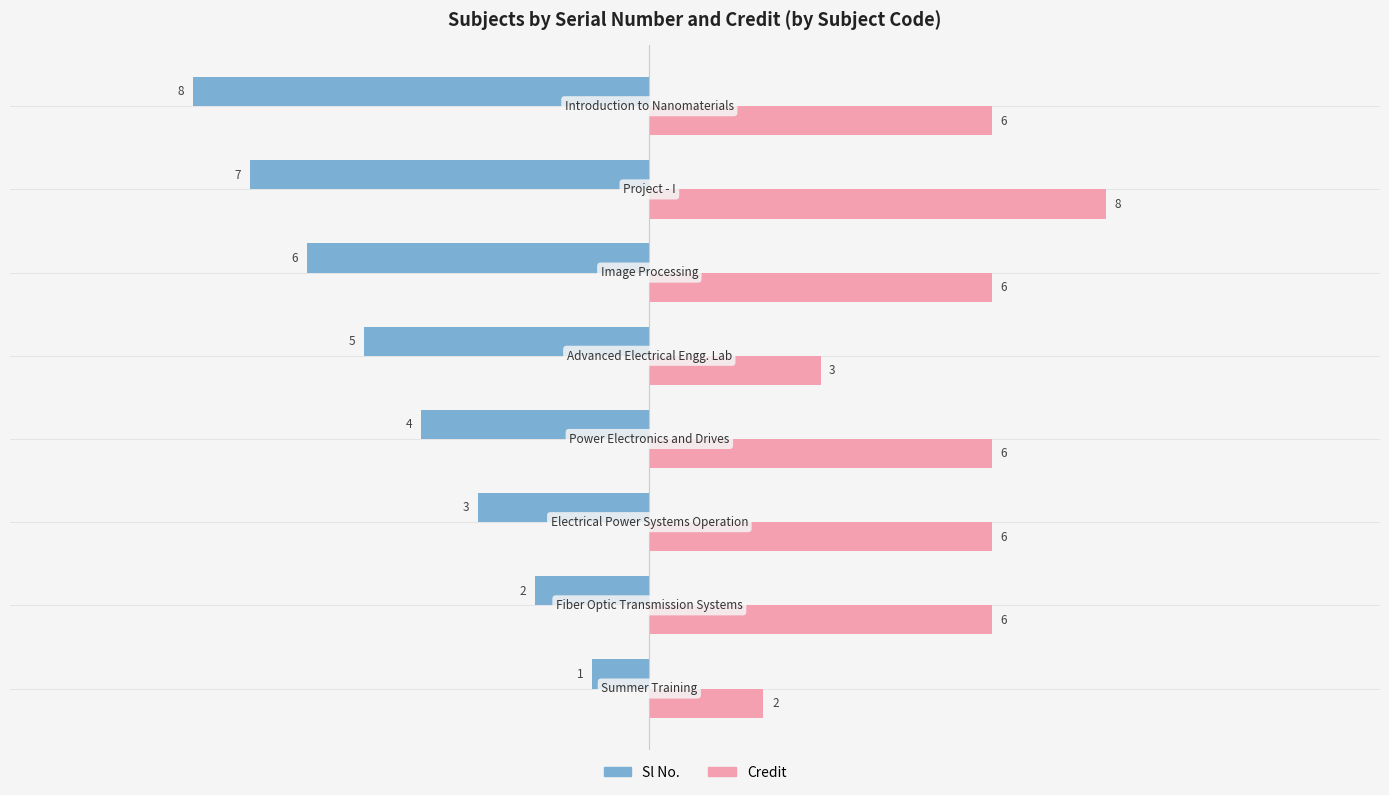

How many Sl No. values are between -6 and -2?

5